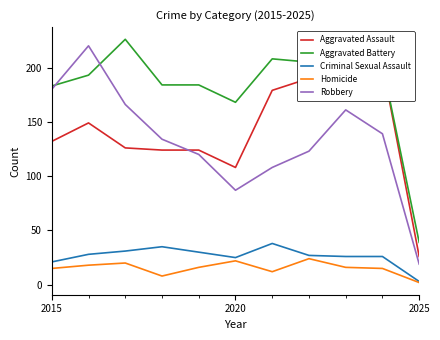

At how many categories does at least one series exceed 201?

6